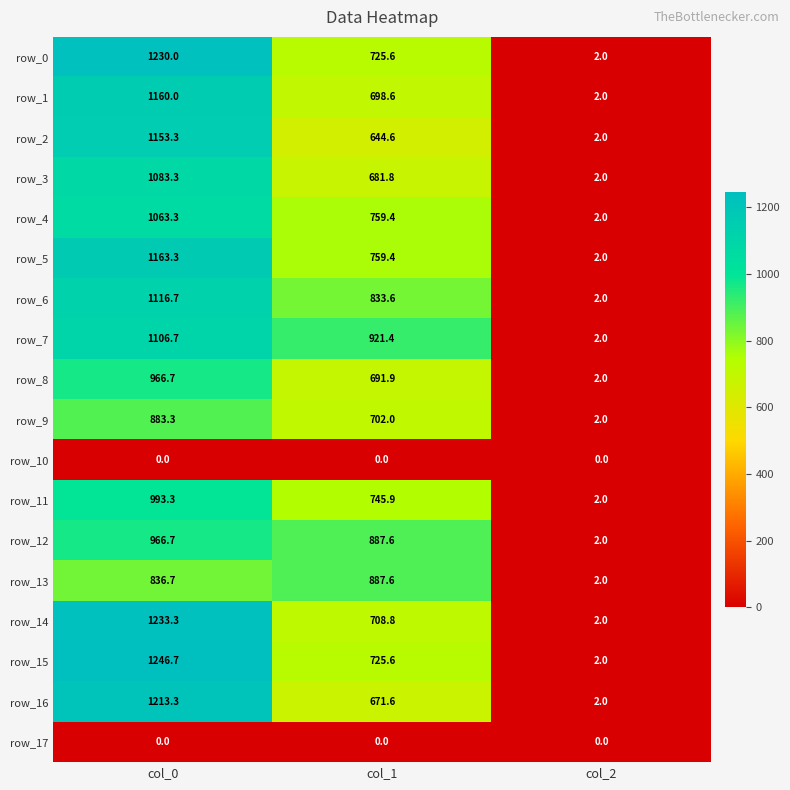

Rank the categories by row_7 value from highest to lowest.

col_0, col_1, col_2